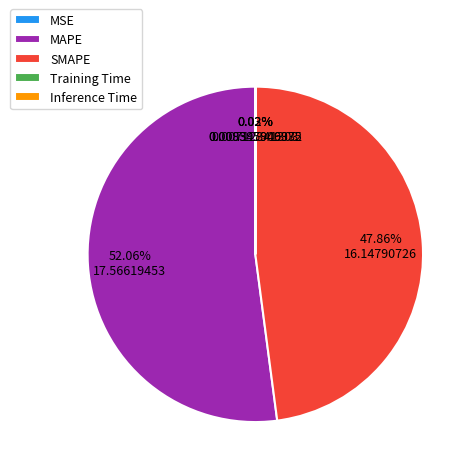

To the nearest percent, what is the difference between the largest and smallest slice percentages?

52%